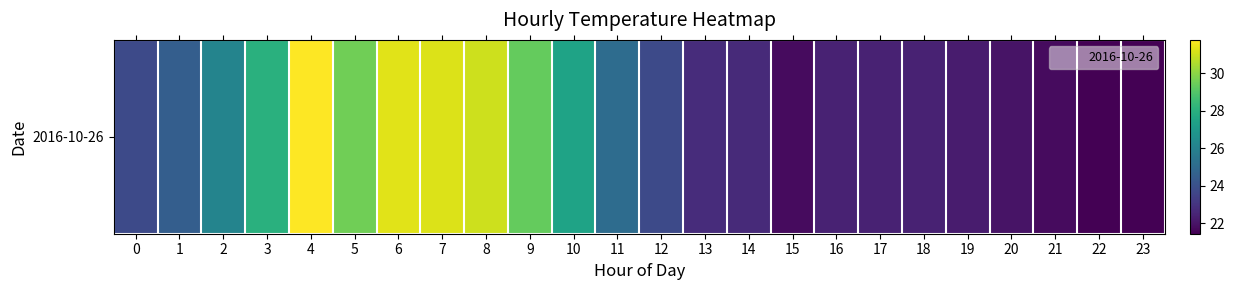

Reading left to right, list all the values displayed in this chart.

0=23.8	1=24.6	2=26.1	3=28.0	4=31.8	5=29.6	6=31.3	7=31.2	8=31.0	9=29.3	10=27.4	11=25.1	12=23.8	13=22.8	14=22.7	15=21.8	16=22.4	17=22.4	18=22.4	19=22.2	20=22.0	21=21.8	22=21.4	23=21.4